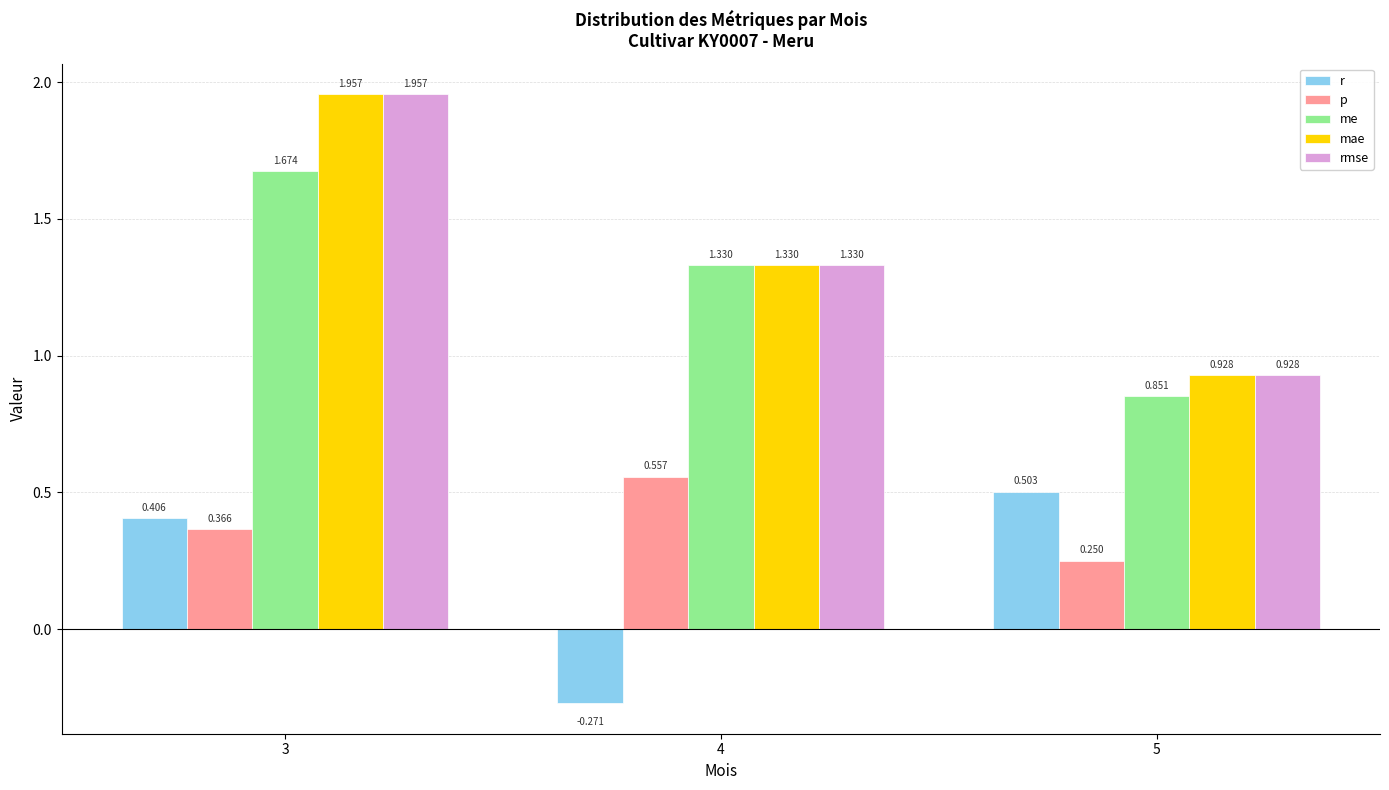

Which series changed the most between 4 and 5?

r